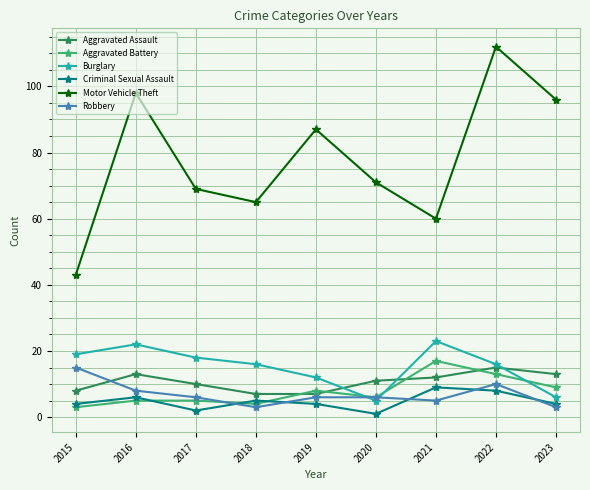

What is the smallest value displayed?

1